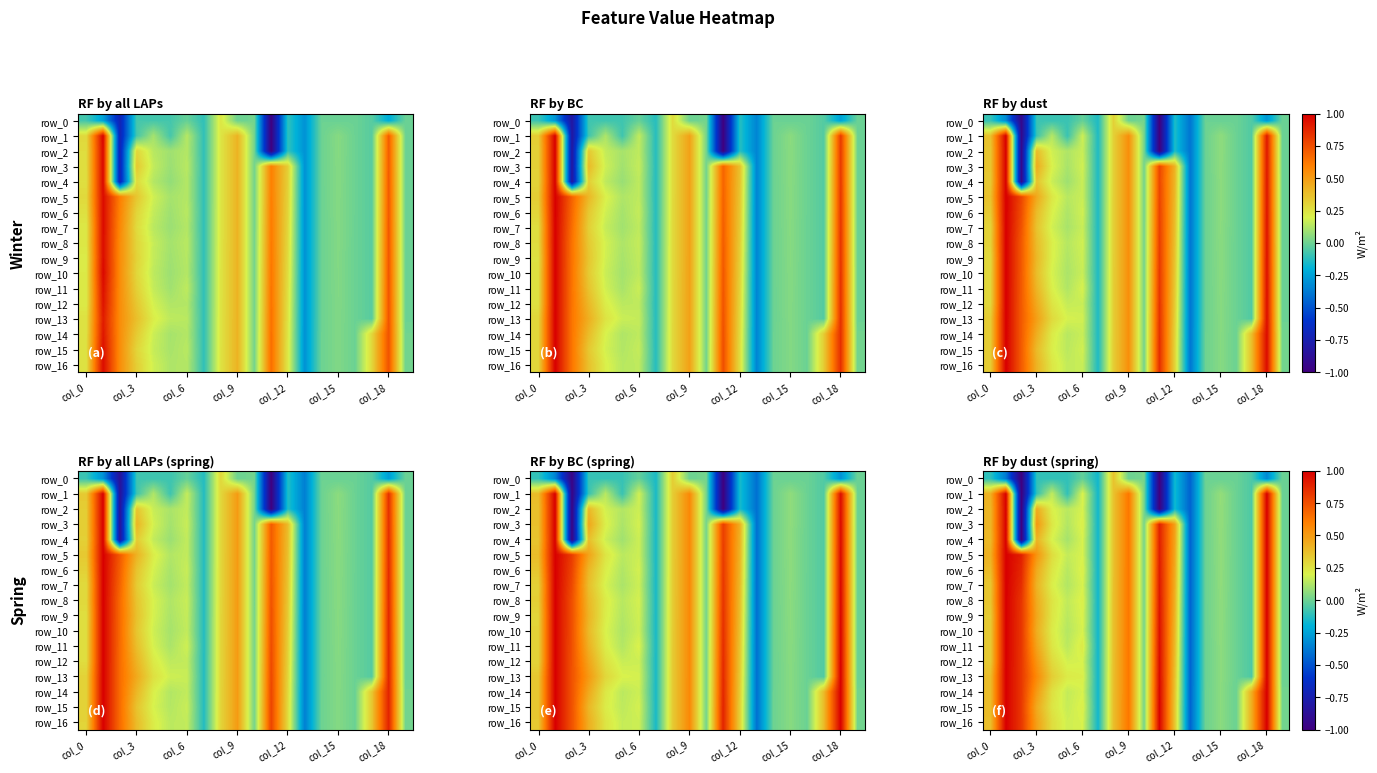

At how many categories does at least one series exceed 0?

17